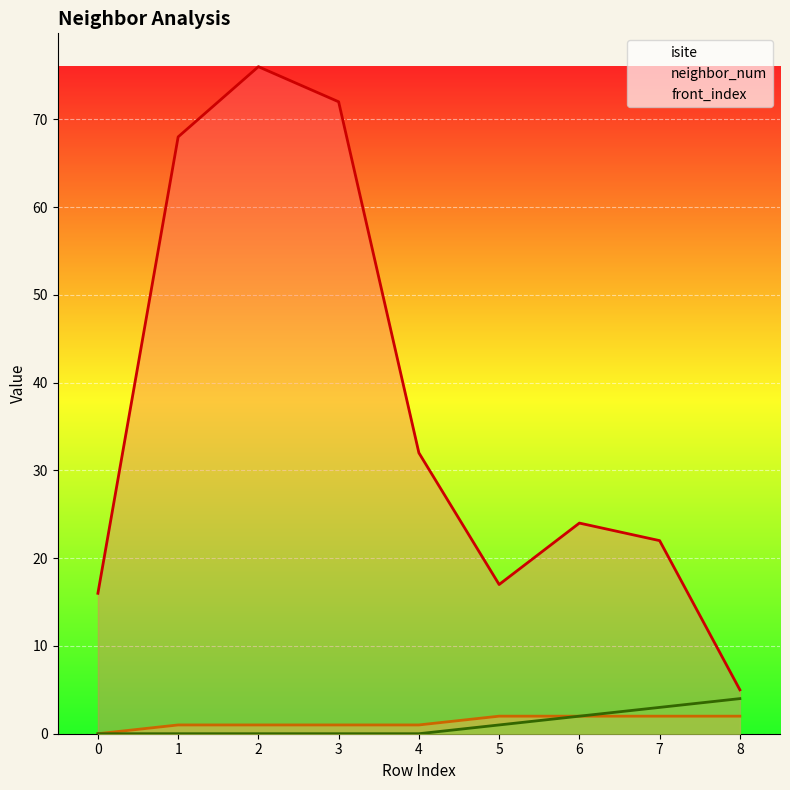

What is the spread (max minus min) of values at 7?

20